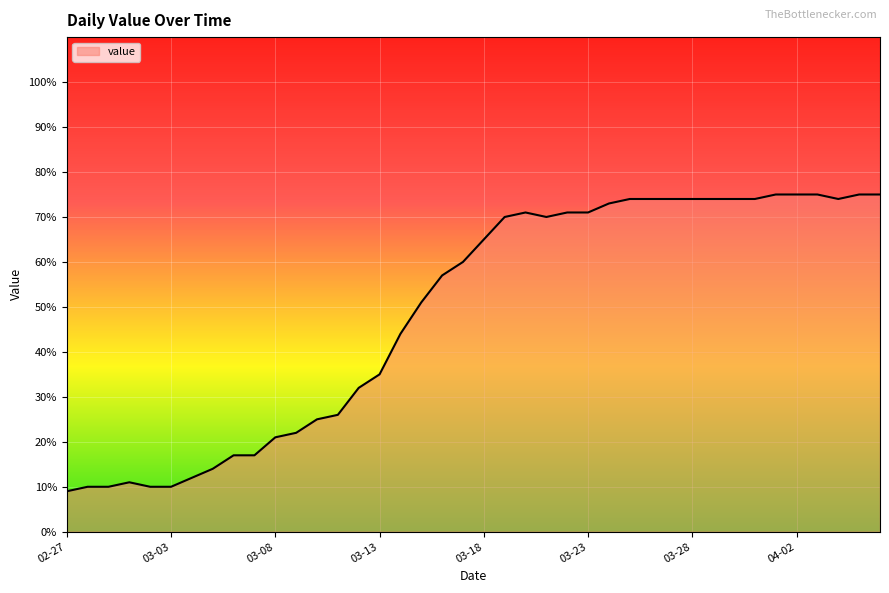

What is the difference between the maximum and minimum values?

66